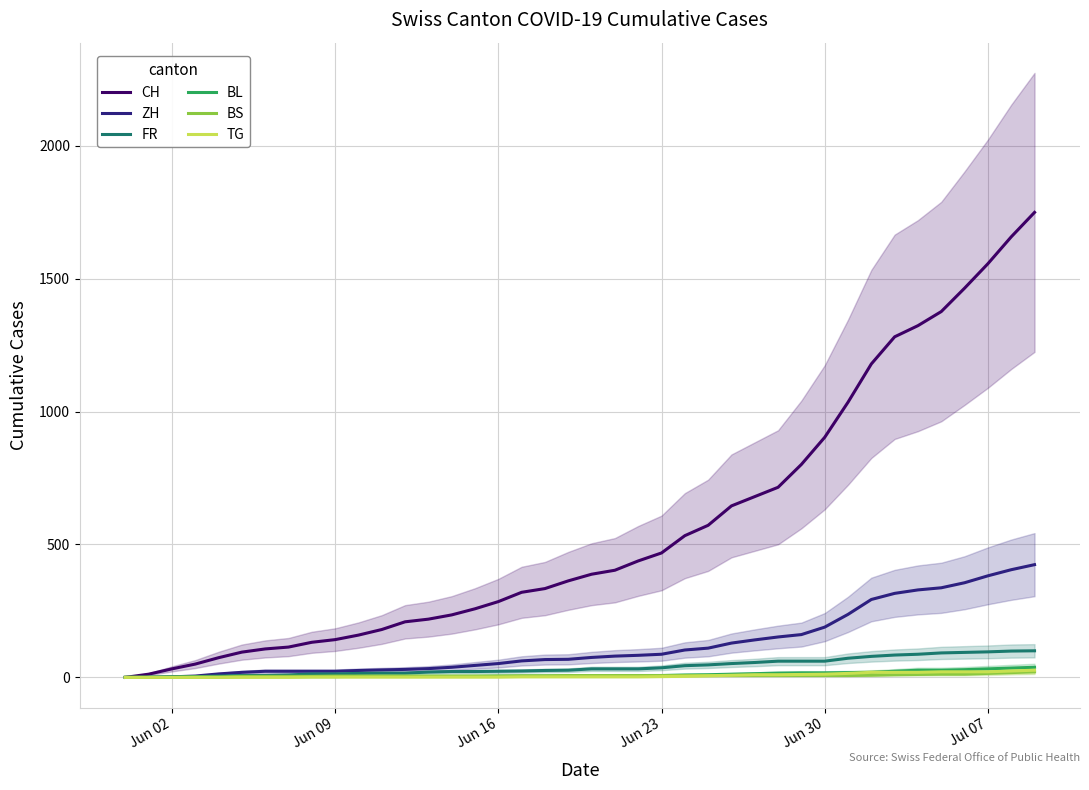

What is the sum of all BL values?

435